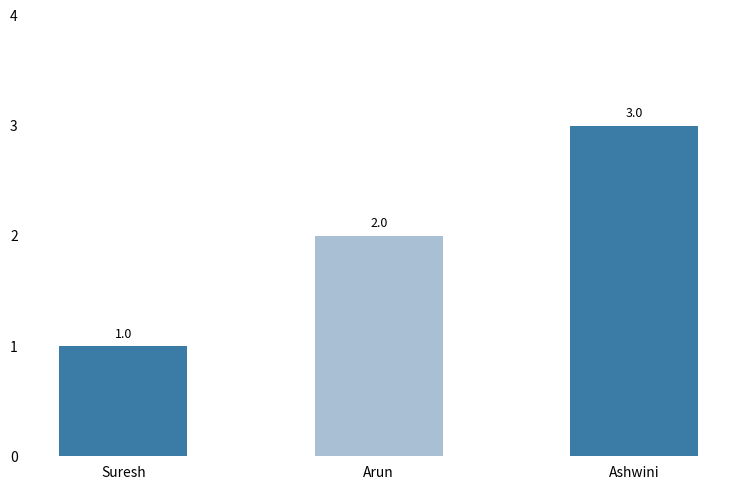

Count the number of data series in this chart.

1